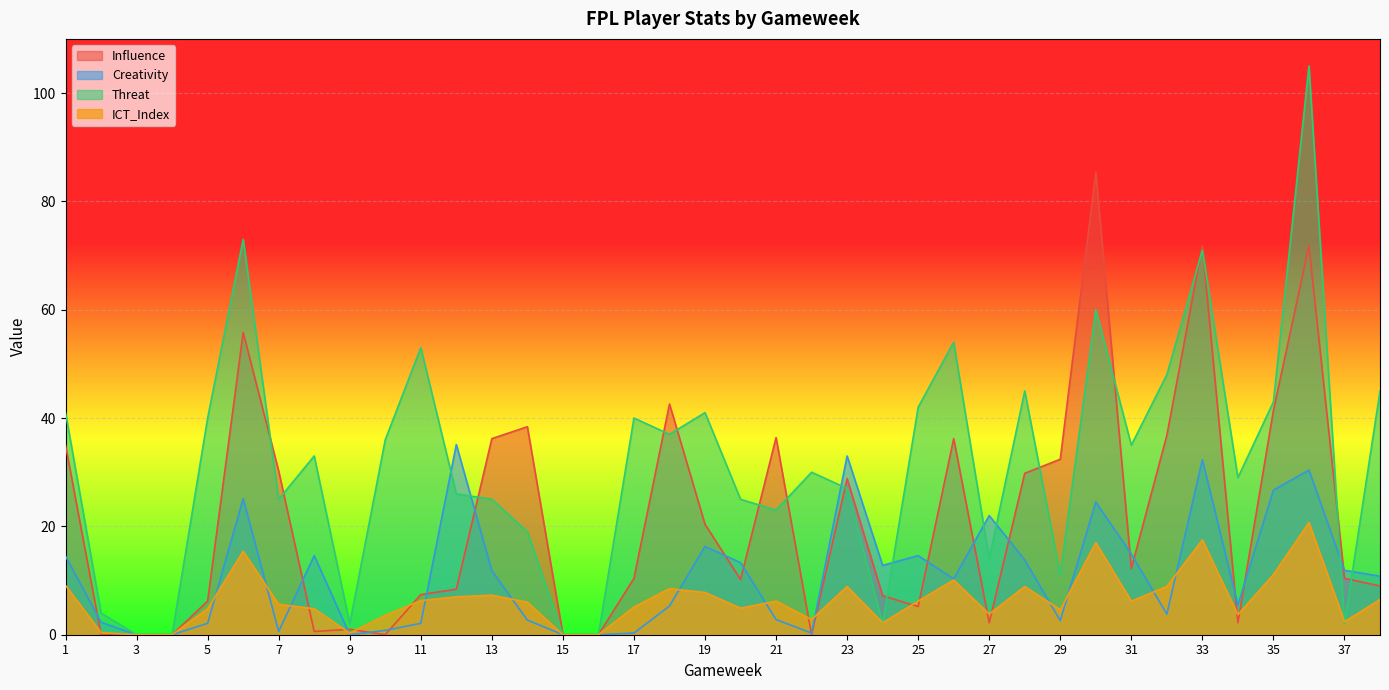

Between which two adjacent categories do ICT_Index and Creativity first intersect?

5 and 6